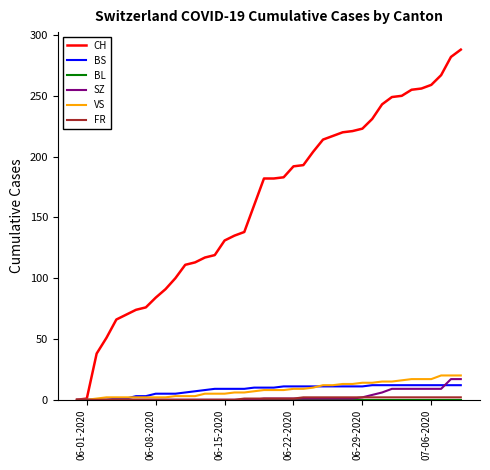

After their last crossing, which series has the higher values: BS or VS?

VS